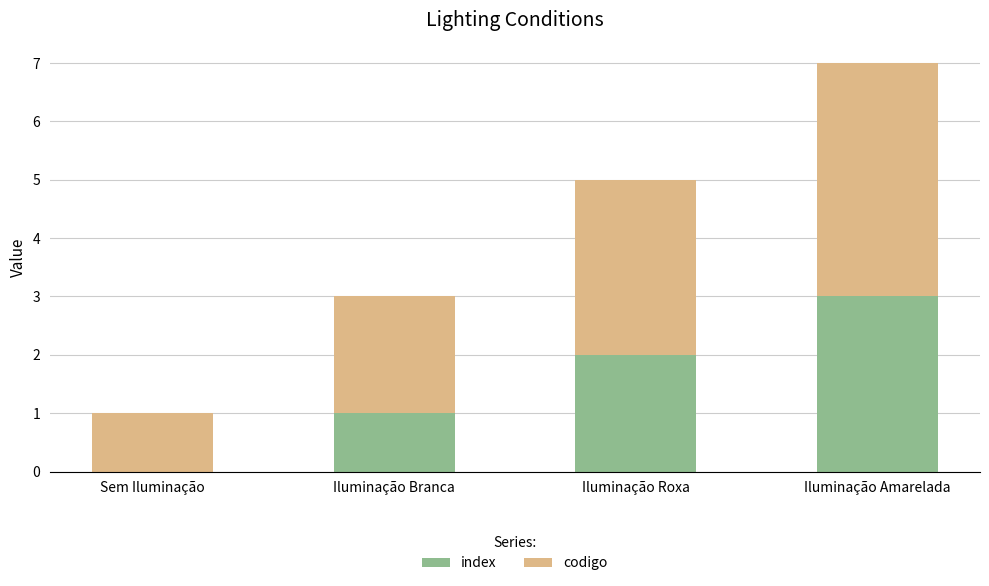

The index series shows 2 at Sem Iluminação. True or false?

False